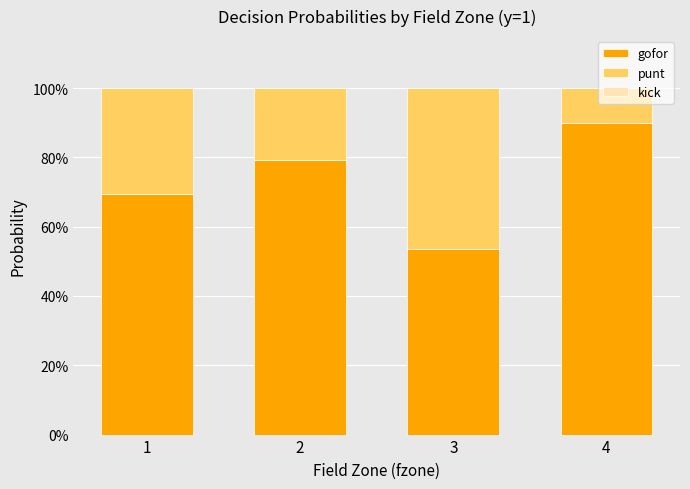

List the series in order of their overall mean, highest first.

gofor, punt, kick